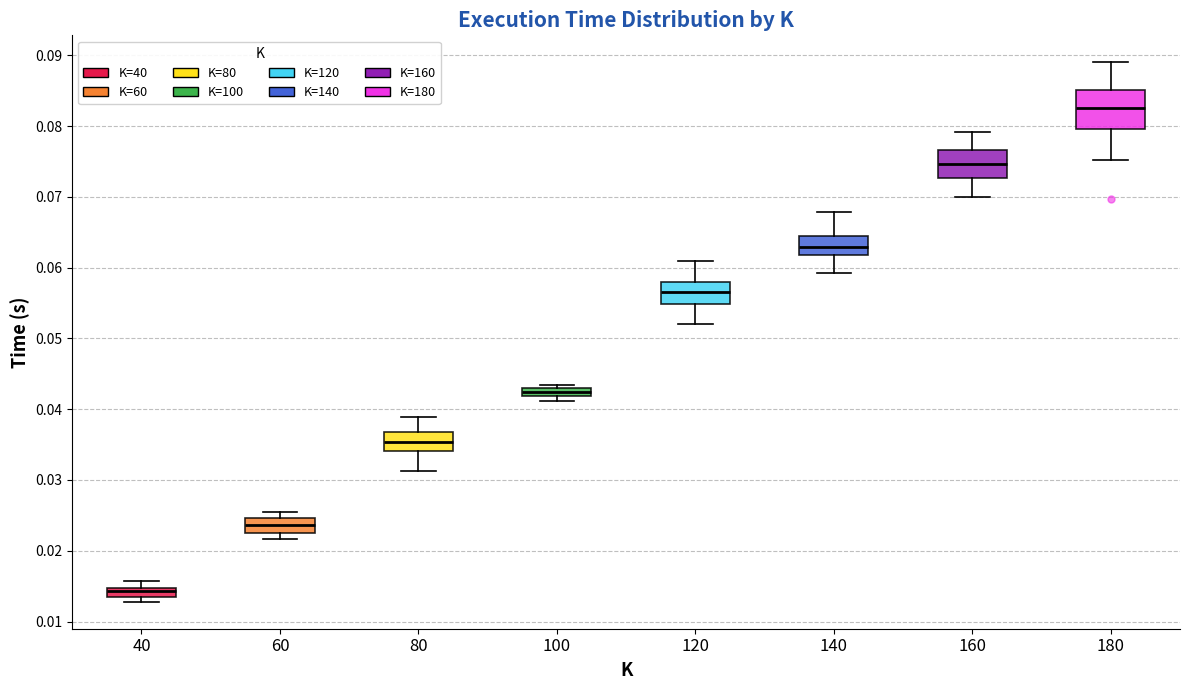

Which box is the tallest, from its lower edge to its upper edge?

180